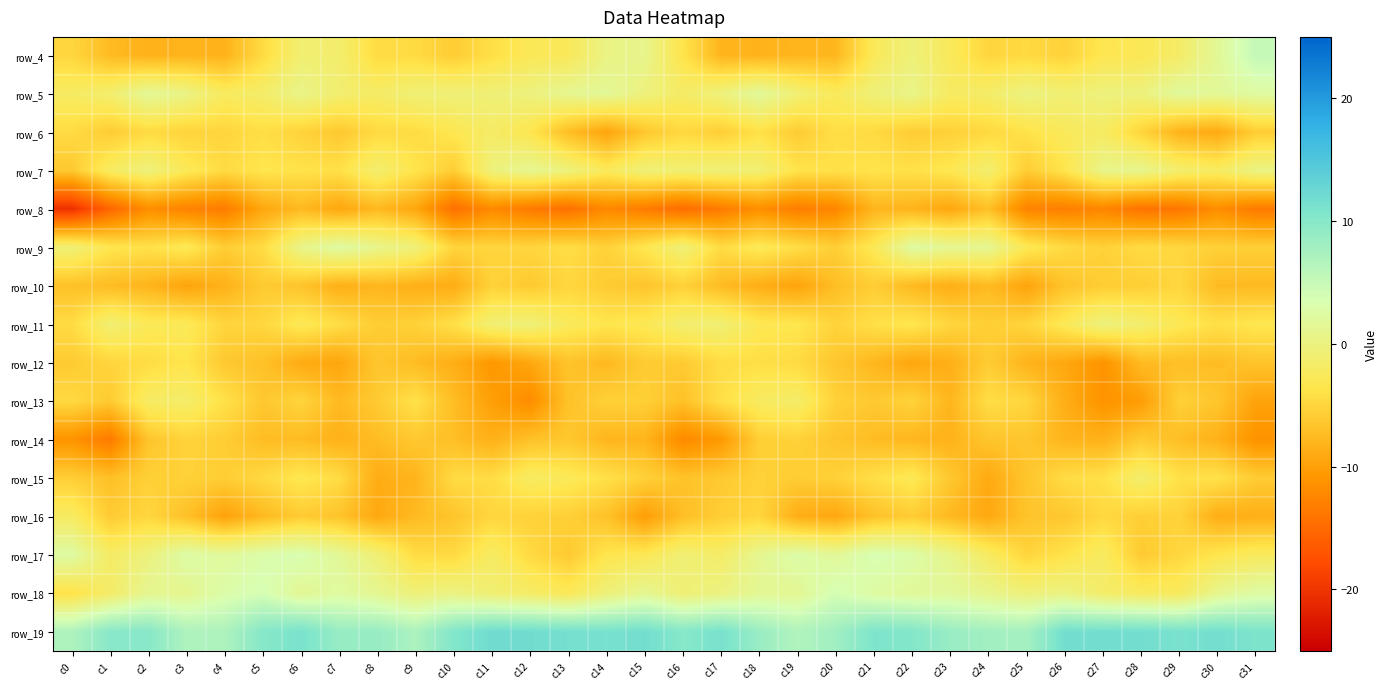

Which category has the highest value across all series?

c11